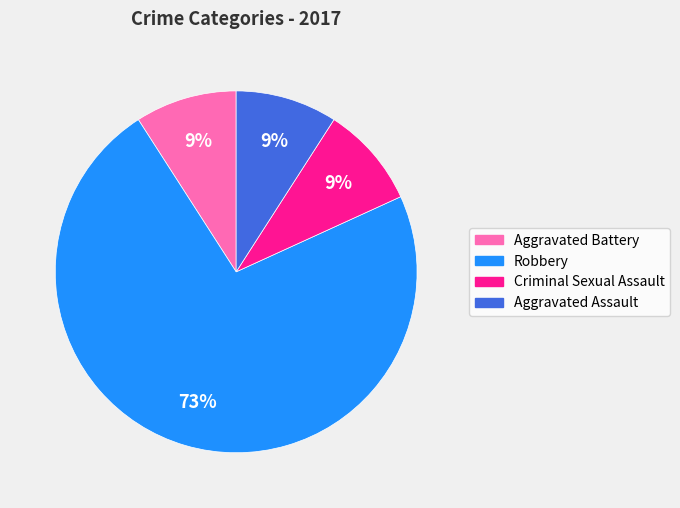

To the nearest percent, what portion does Aggravated Assault represent?

9%